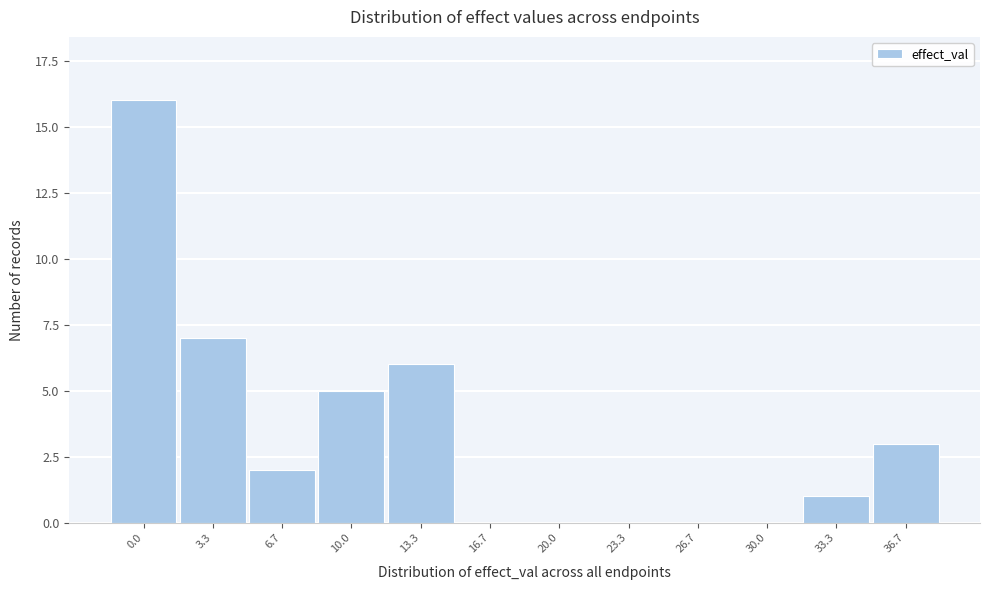

Reading right to left, what are all the values shown in this chart?

36.7=3	33.3=1	30.0=0	26.7=0	23.3=0	20.0=0	16.7=0	13.3=6	10.0=5	6.7=2	3.3=7	0.0=16